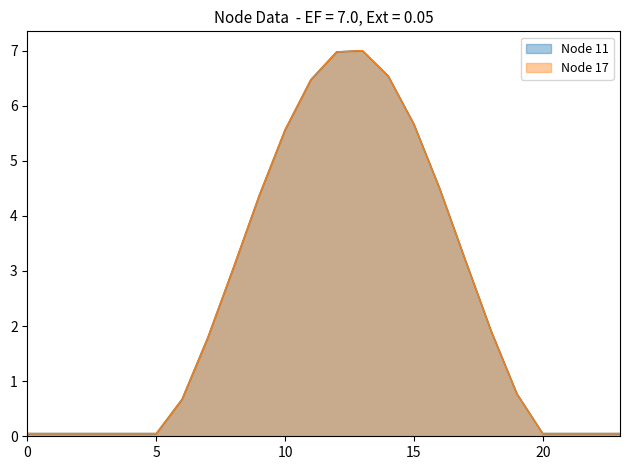

True or false: Node 17 and Node 11 intersect in this chart.

False